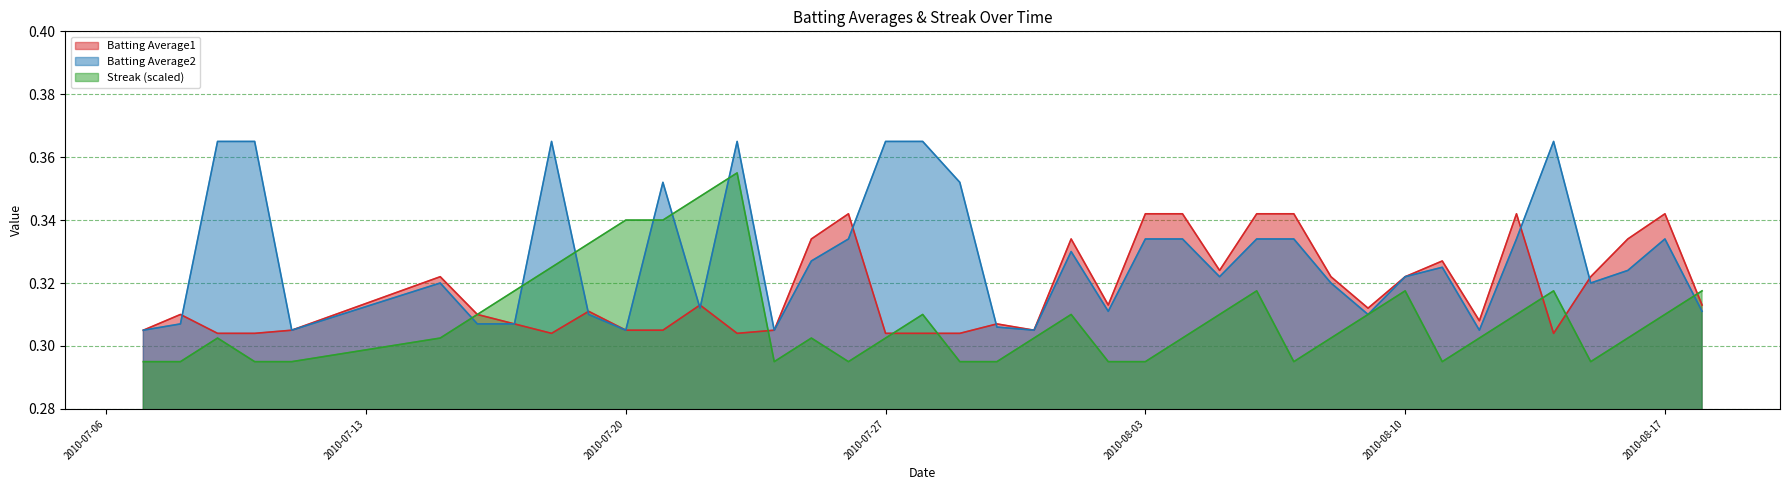

Between which two adjacent categories do Batting Average2 and Batting Average1 first intersect?

2010-07-08 and 2010-07-09